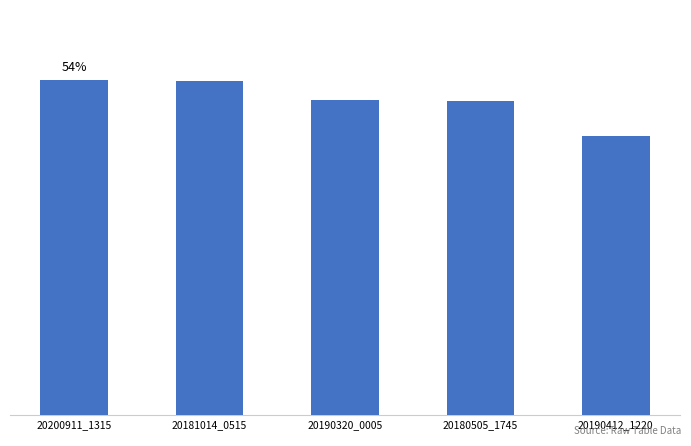

Does the chart contain any negative values?

No